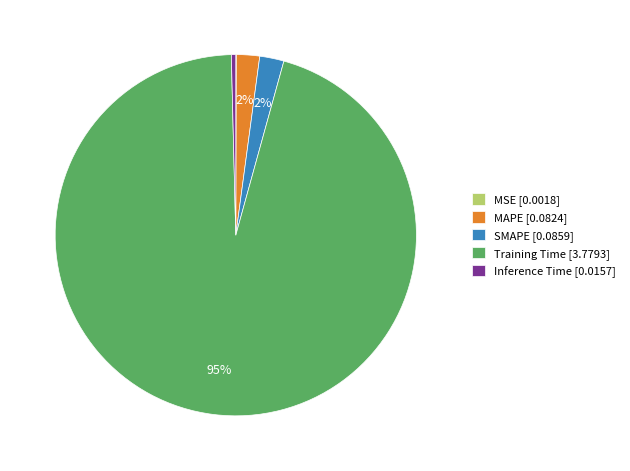

What percentage is the MAPE slice, to the nearest percent?

2%